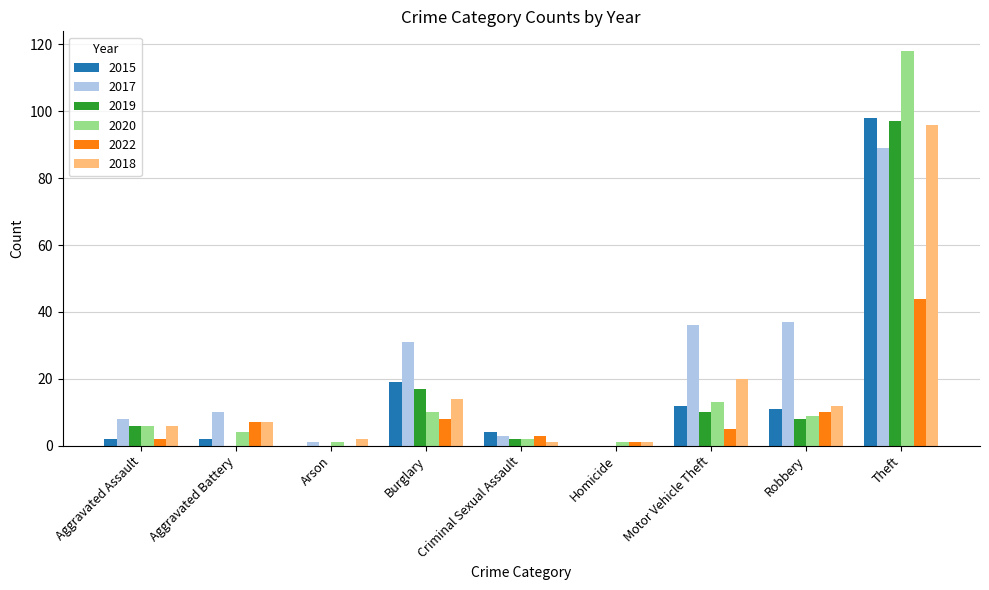

Which series has the largest total across all categories?

2017